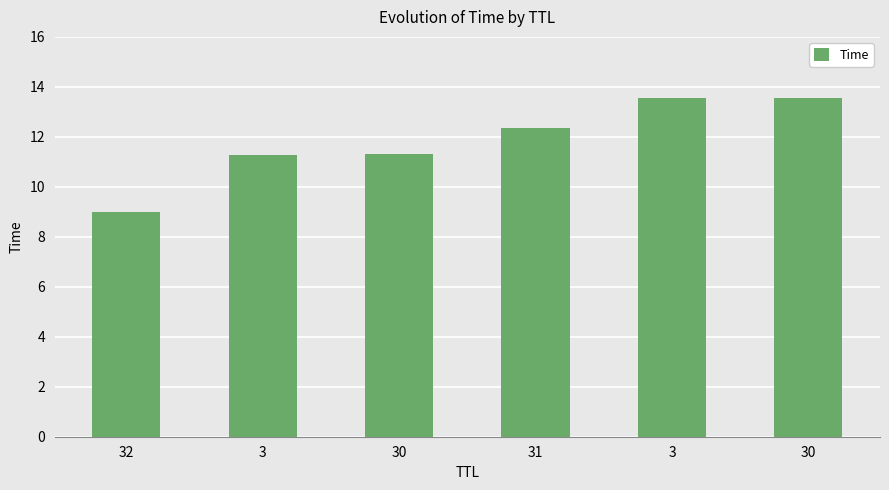

What is the greatest value displayed?

13.6